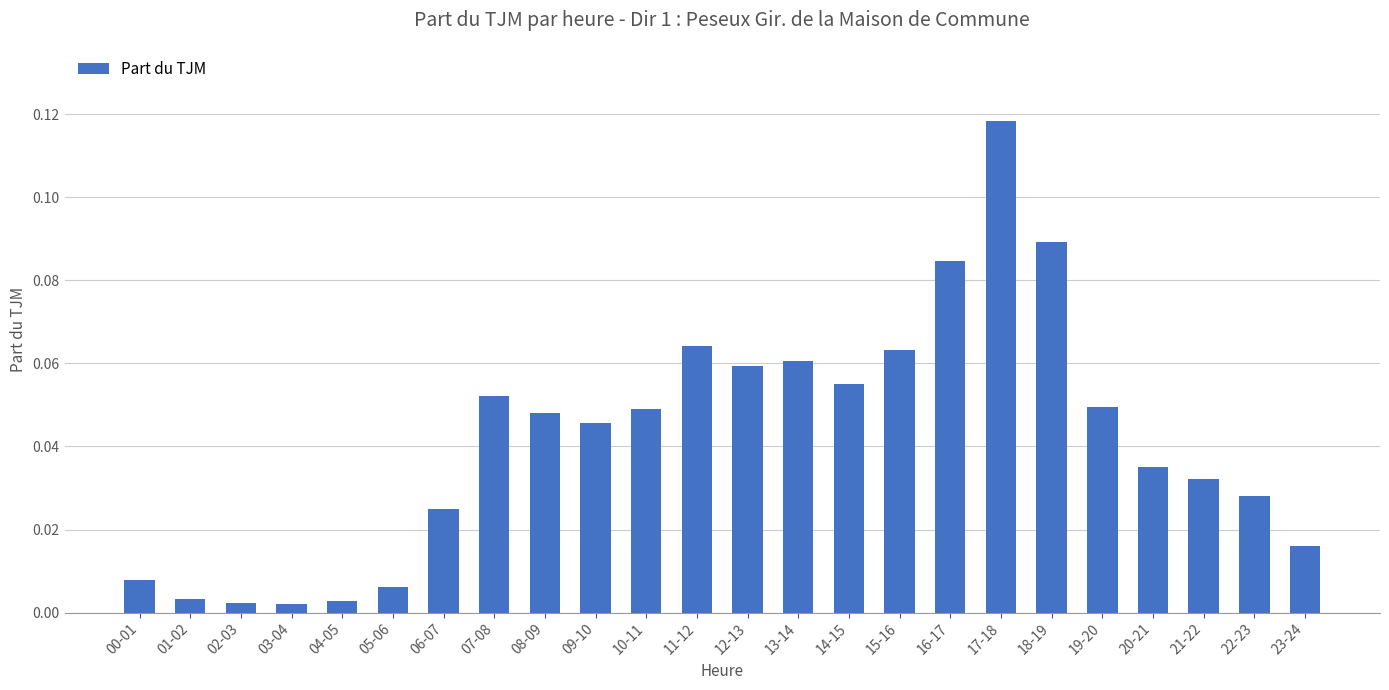

Are the bars grouped side by side (vs. stacked)?

No